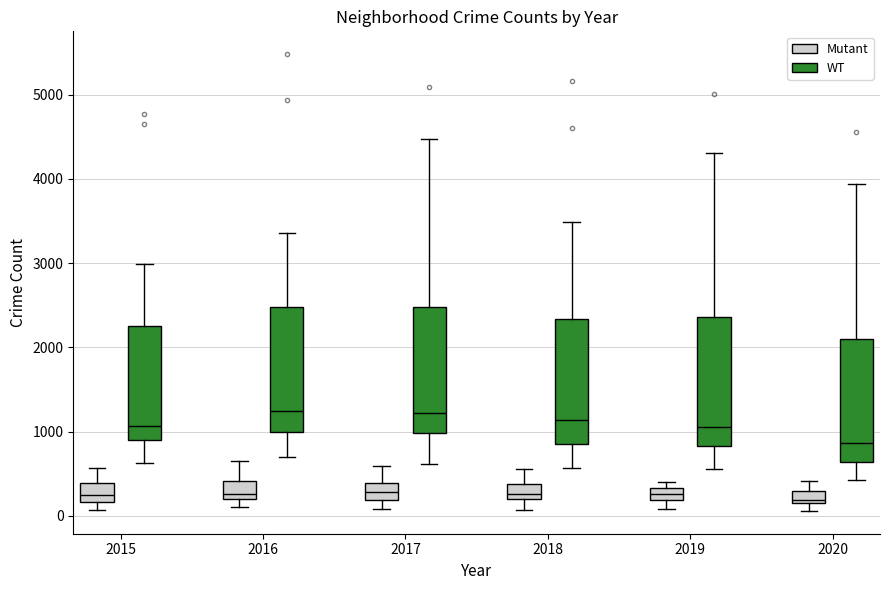

Where does the lower whisker of the box for 2016 (WT) end on the y-axis? The values are not printed on the chart, so give them approximately, as read against the axis.

700